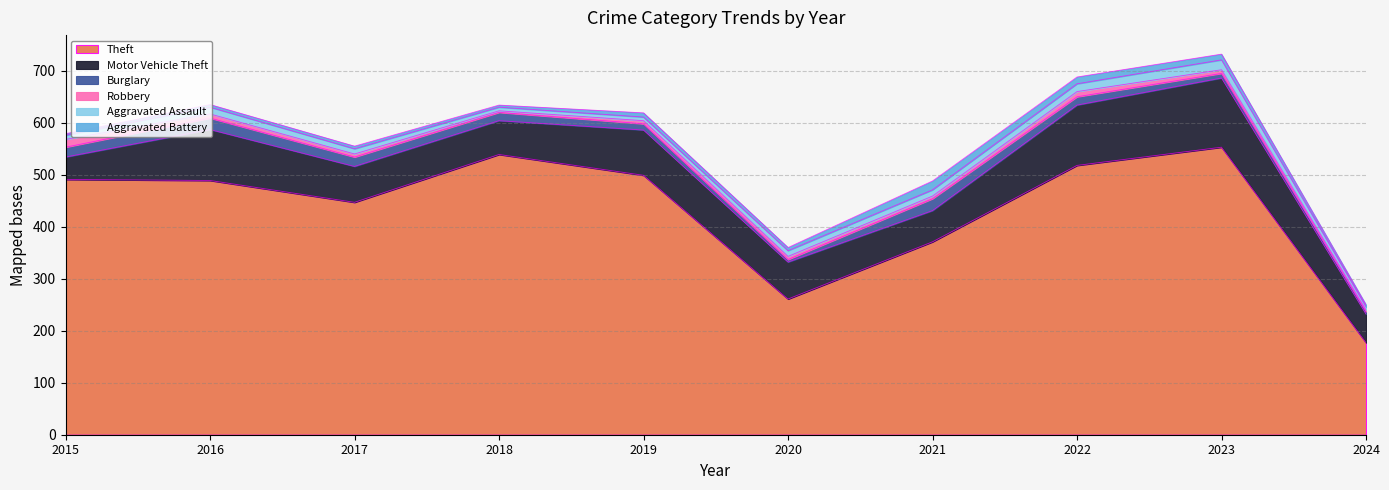

What is the lowest value of the Burglary series?

5